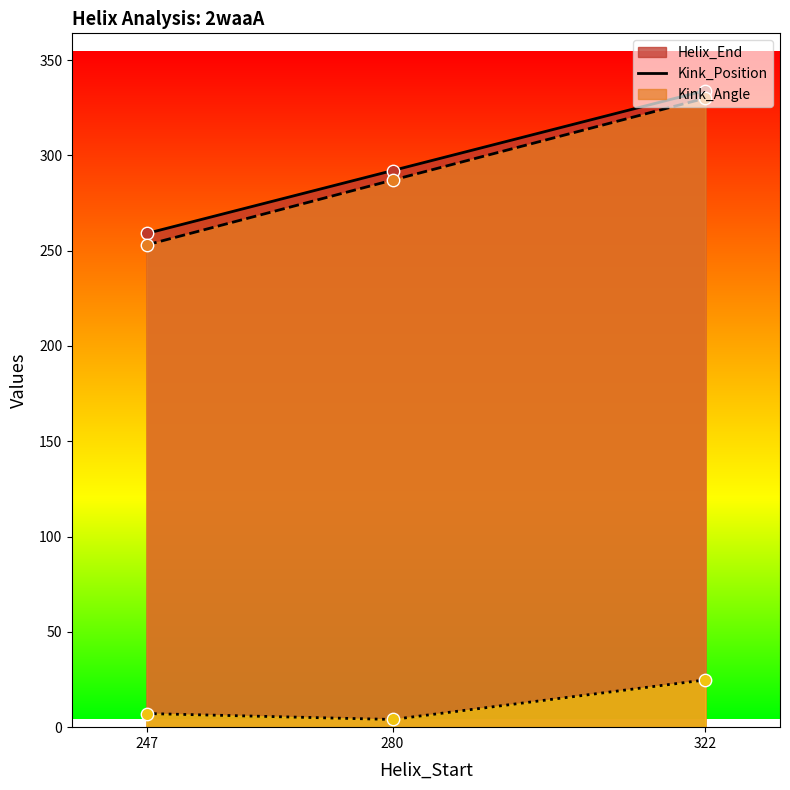

What are all the series names shown in the legend?

Helix_End, Kink_Position, Kink_Angle